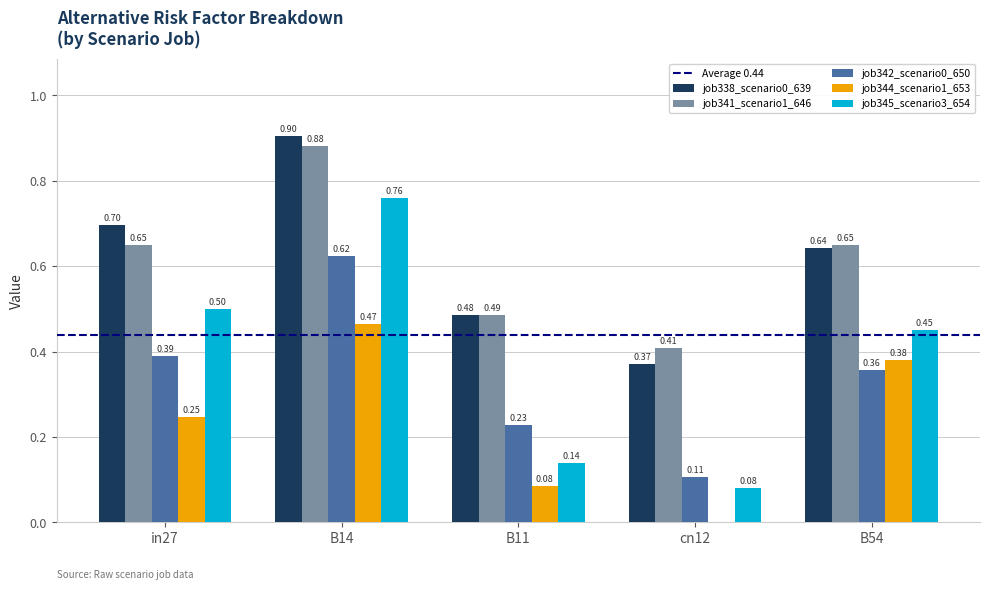

What is the total value across all series at cn12?

1.0